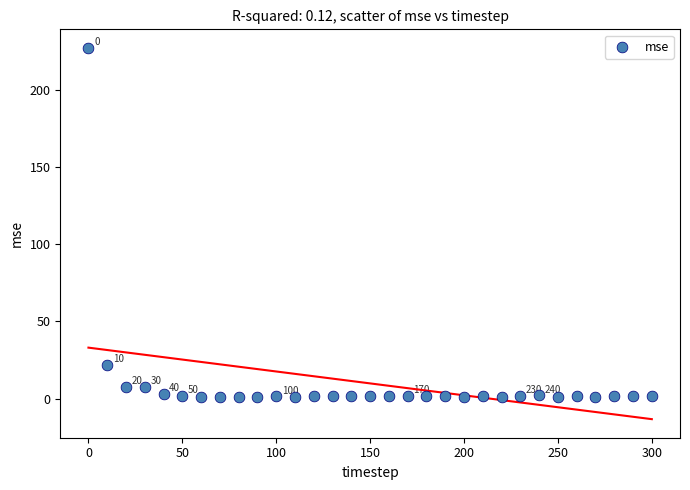

What is the range of X values (max minus min)?

300.0